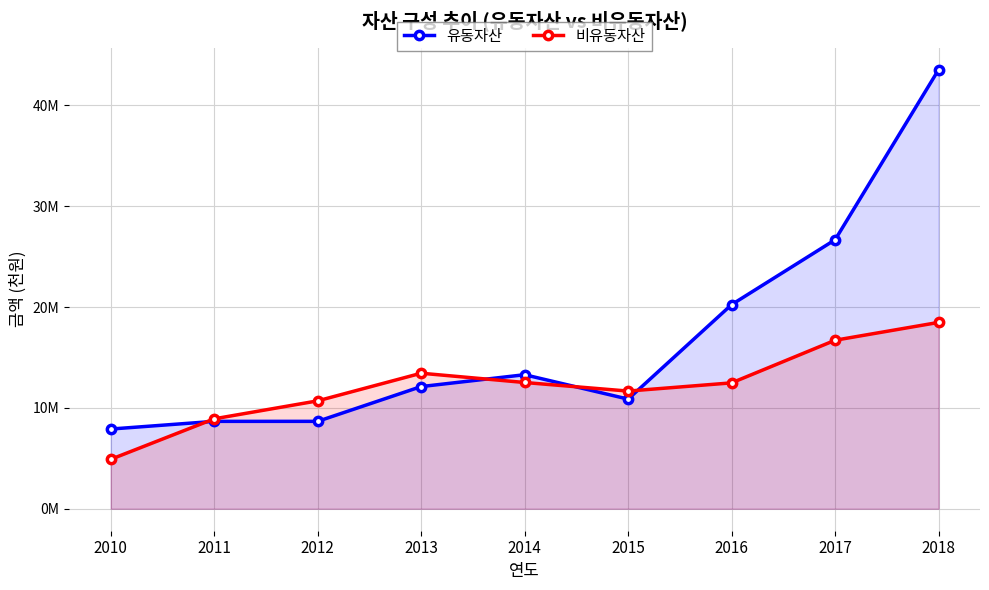

Is the value of 비유동자산 at 2018 greater than the value of 유동자산 at 2017?

No